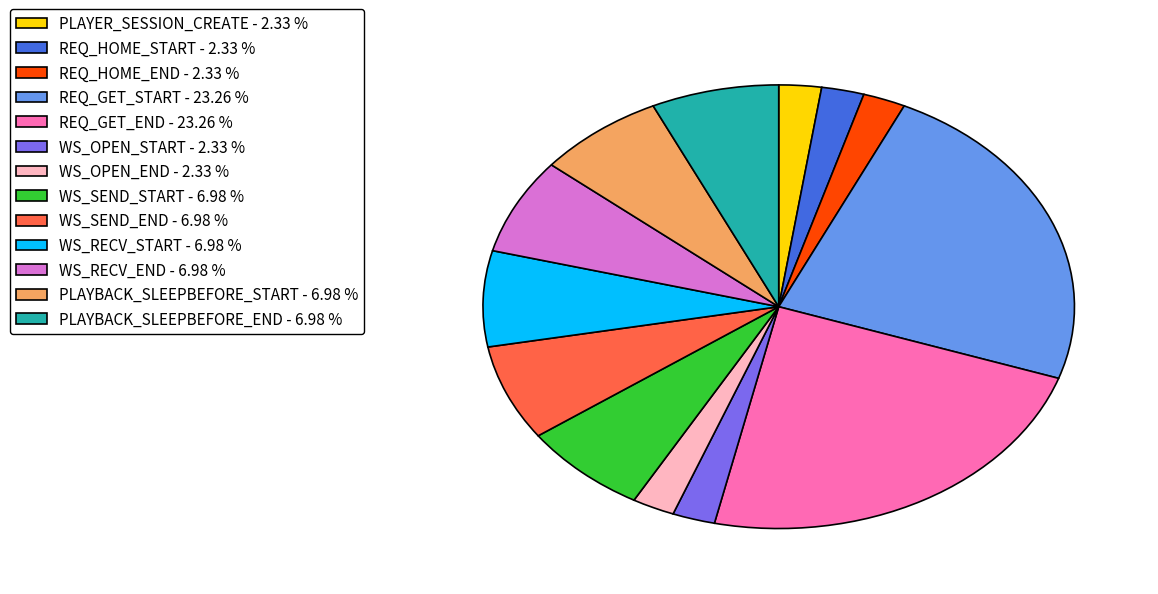

True or false: WS_OPEN_START accounts for 17% of the total.

False